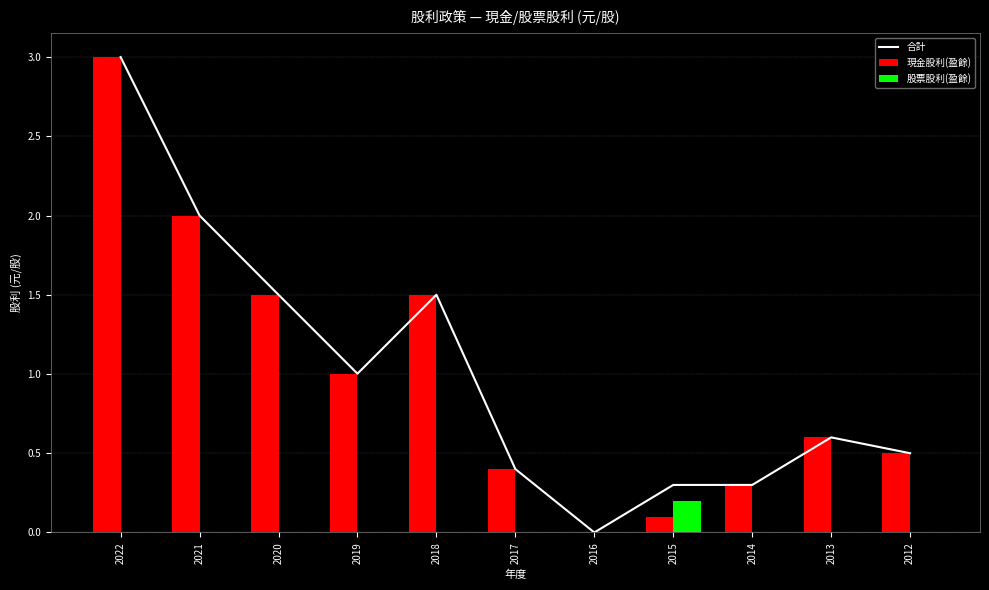

Are the bars horizontal?

No